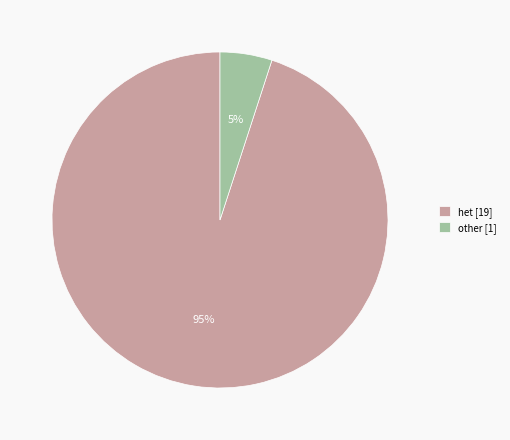

Approximately how many times larger is the value at other compared to het?

0.1